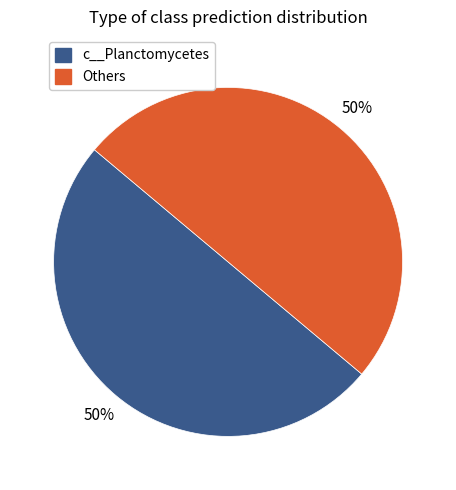

What percentage is the Others slice, to the nearest percent?

50%